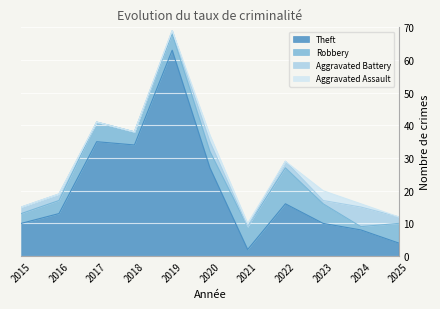

After their last crossing, which series has the higher values: Theft or Robbery?

Robbery